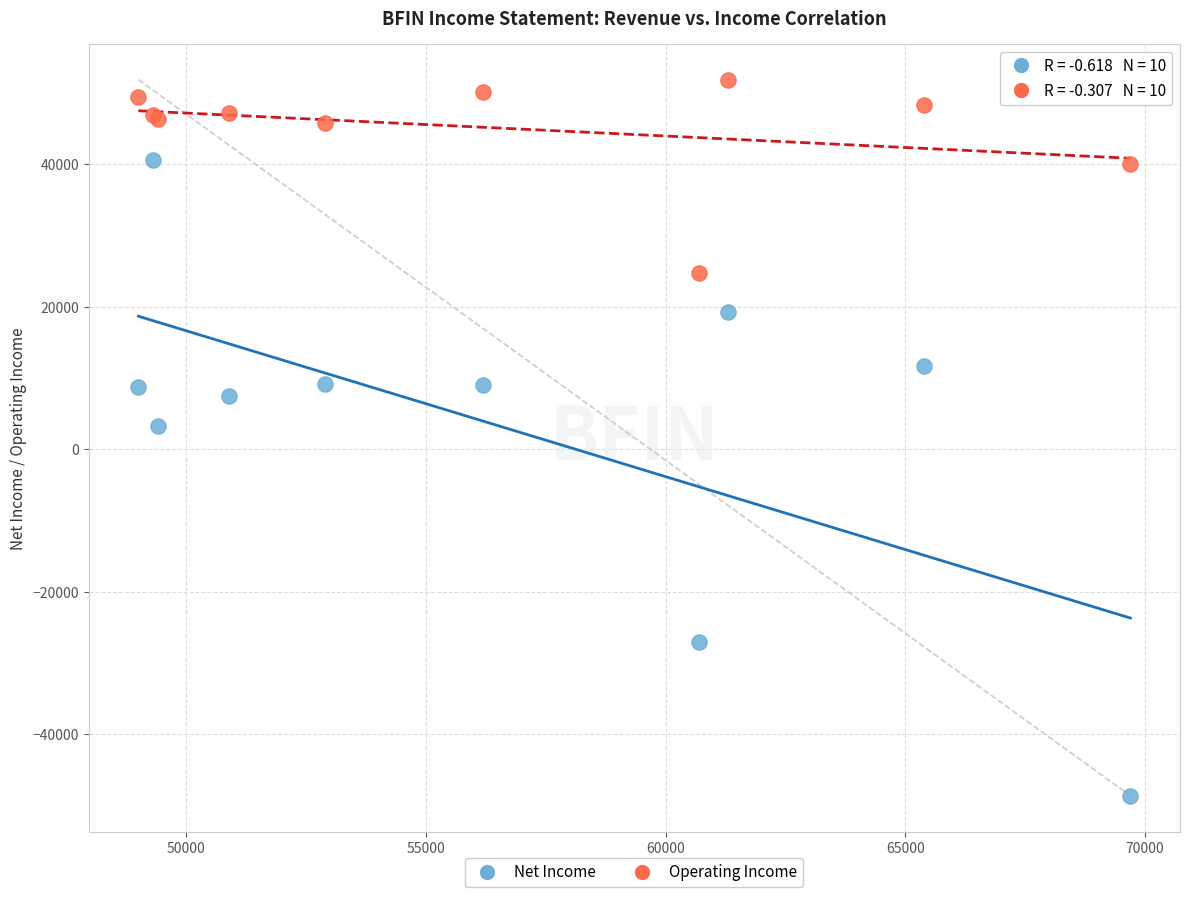

Which series contains the lowest Y value?

Net Income